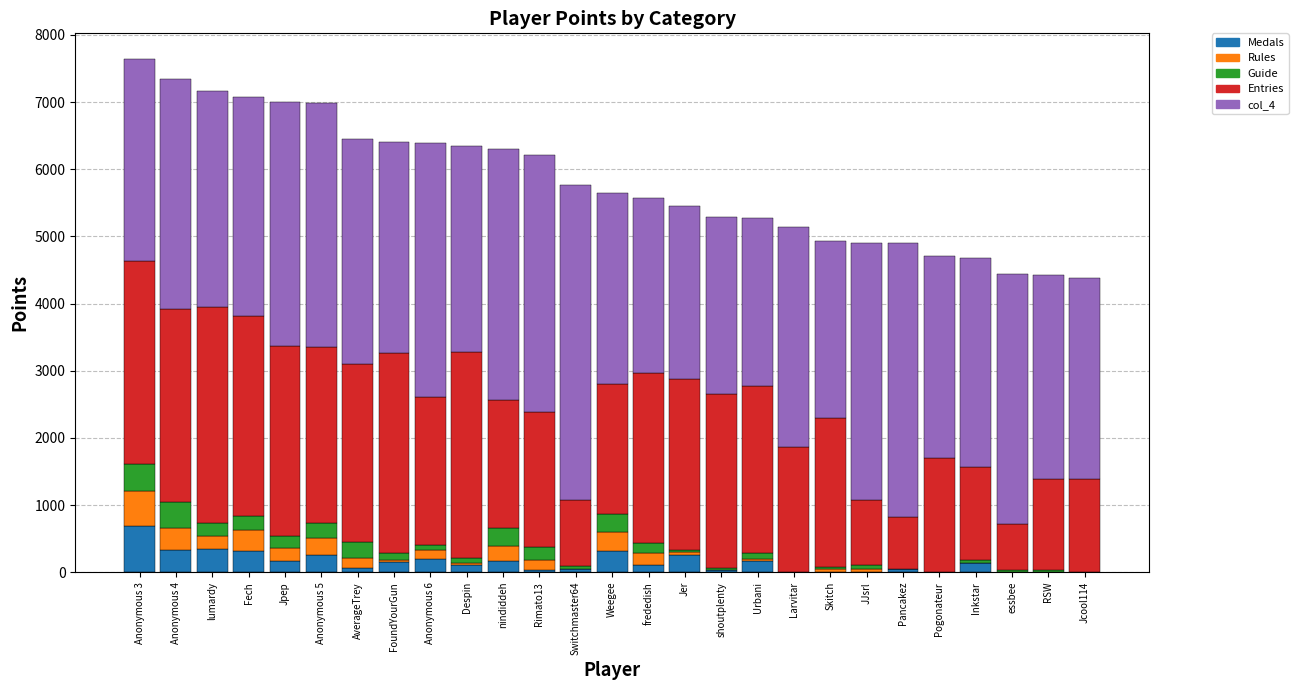

At which label does Medals reach its peak?

Anonymous 3